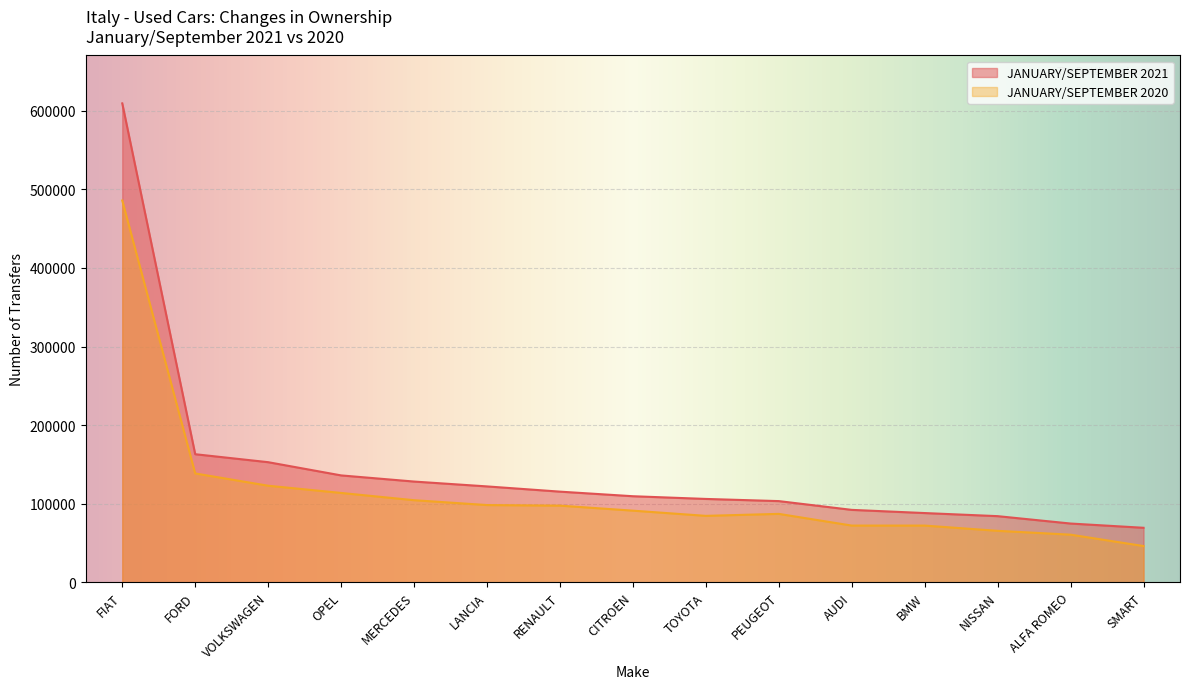

At which label does JANUARY/SEPTEMBER 2021 reach its minimum?

SMART